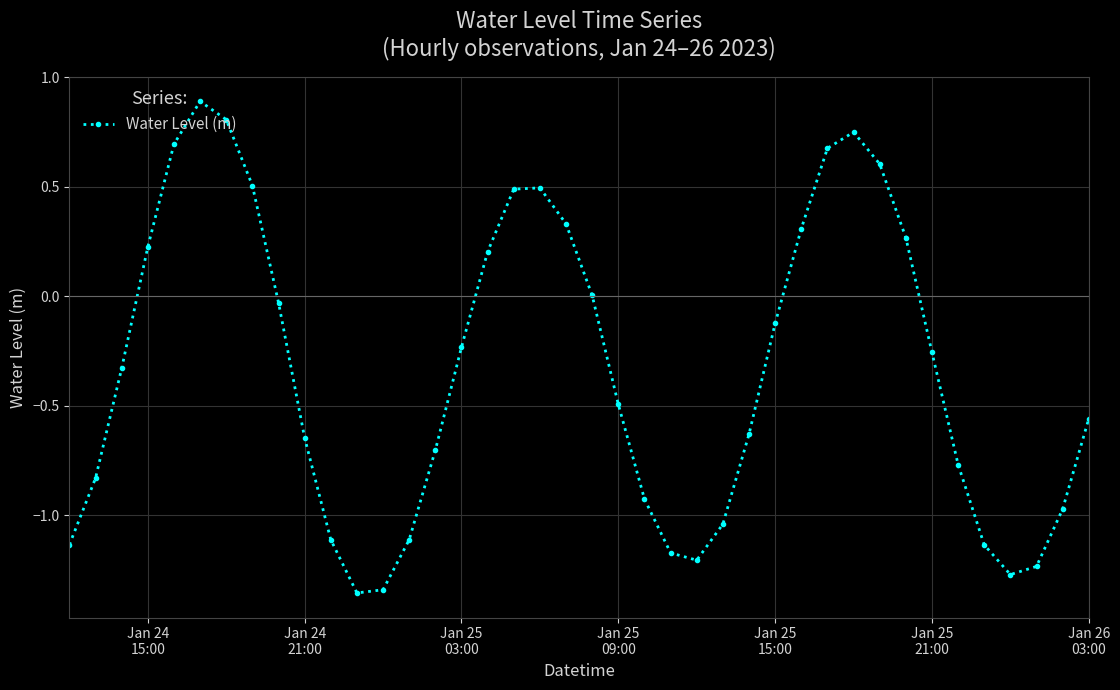

What is the maximum value shown in the chart?

0.9